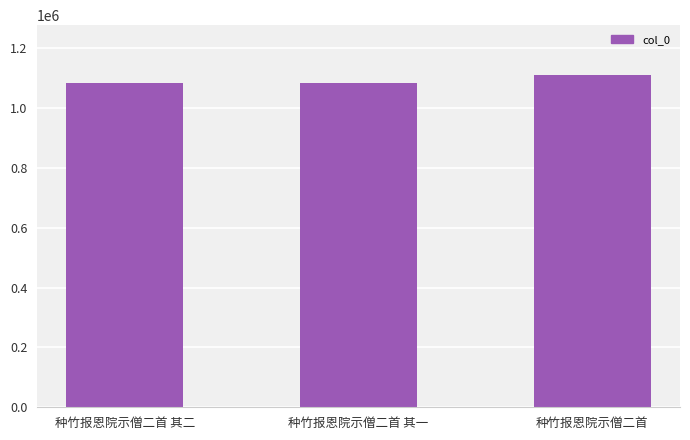

At which label is the value closest to 1097026?

种竹报恩院示僧二首 其二